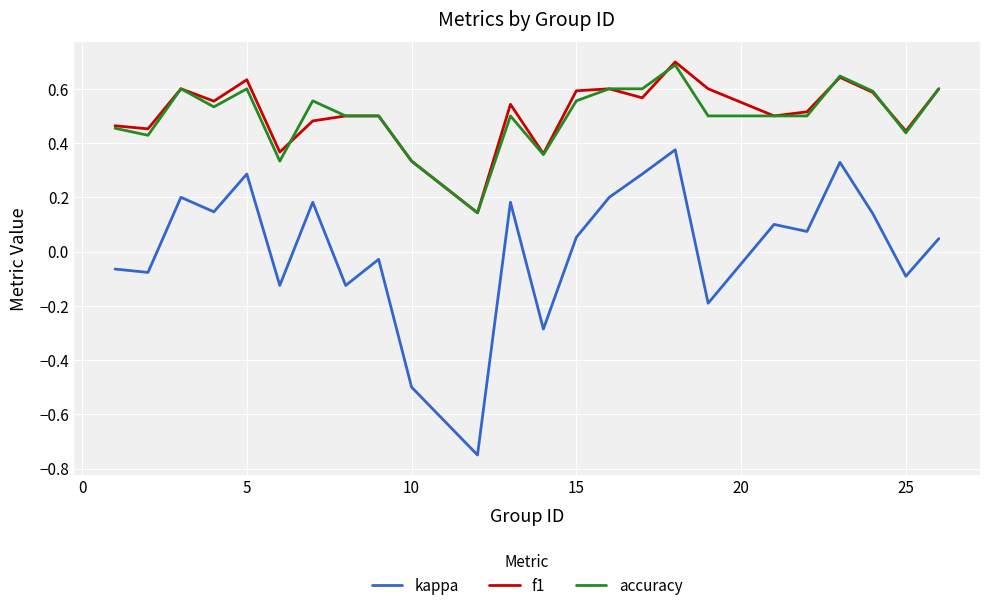

True or false: f1 and kappa intersect in this chart.

False